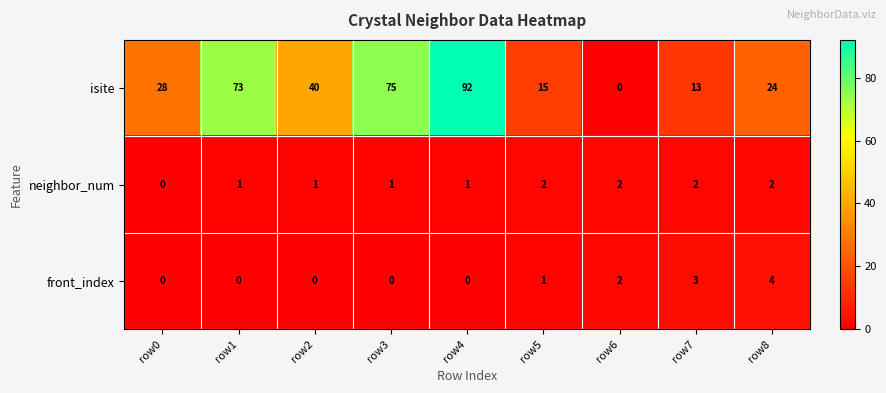

At which label is isite closest to 46?

row2